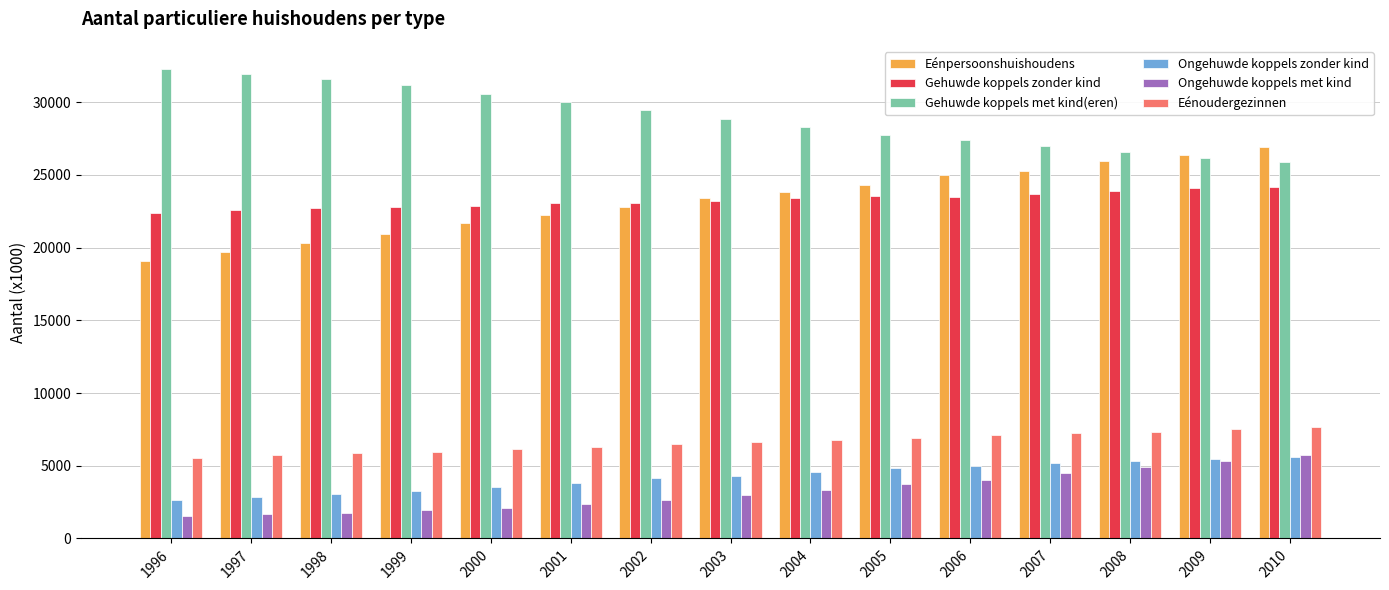

The value of Gehuwde koppels zonder kind at 2005 is 23535. True or false?

True